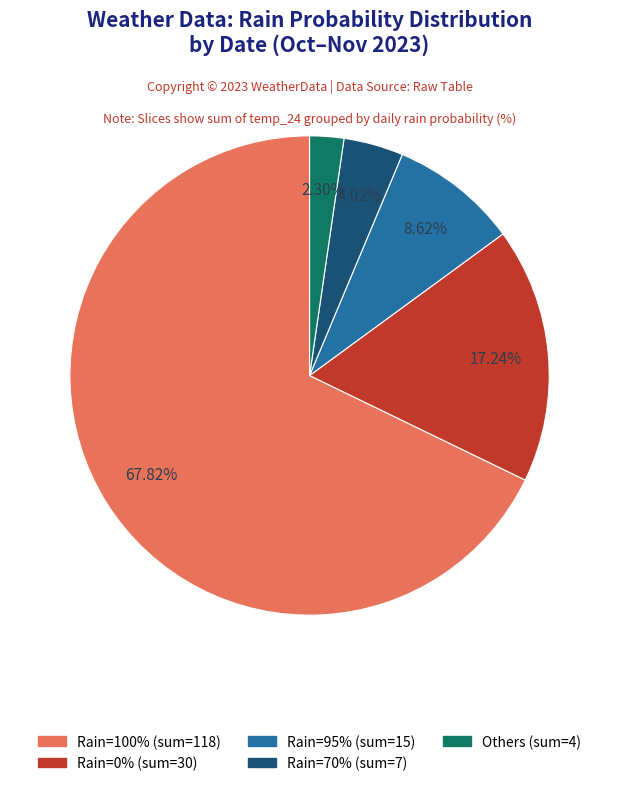

Does any single category account for the majority?

Yes